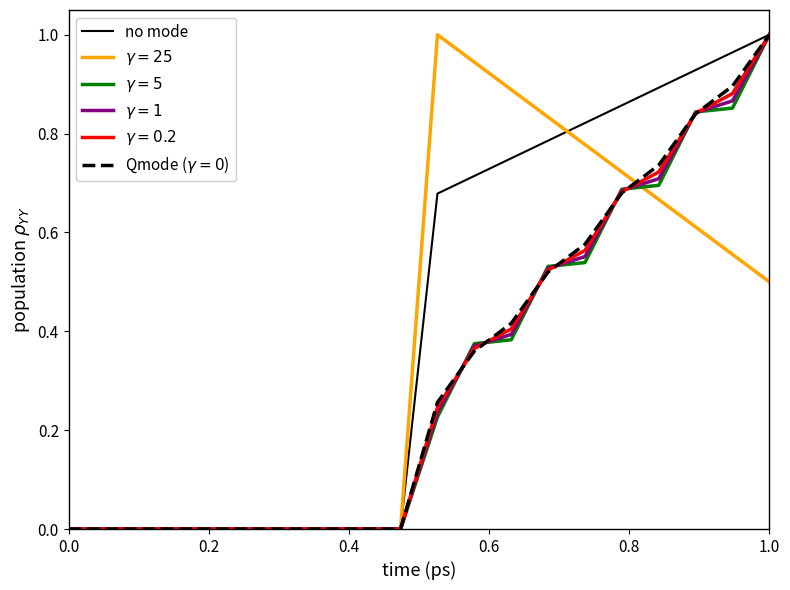

Which series has the largest total across all categories?

no mode